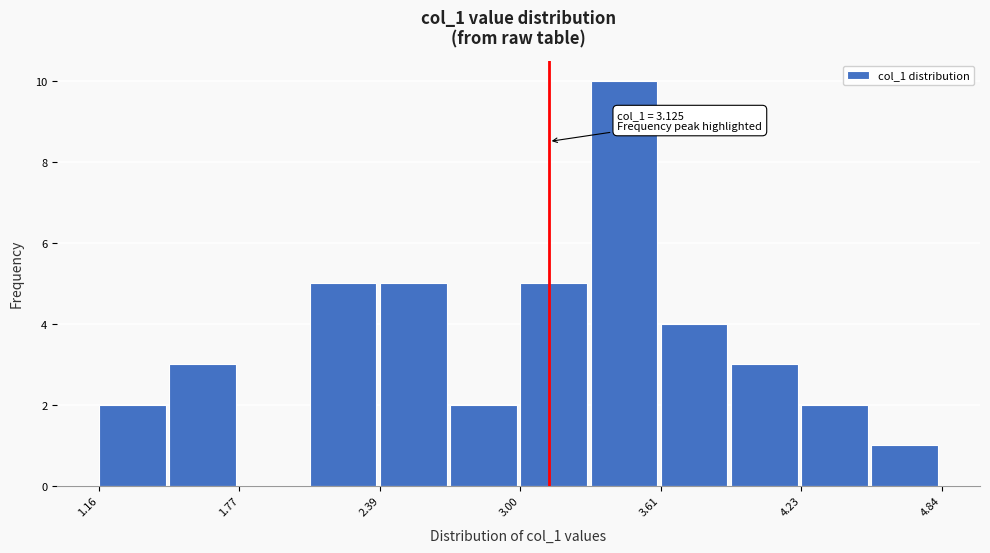

Around what value on the x-axis is the tallest bar? Give the approximate position of its centre, as read against the axis.

3.5